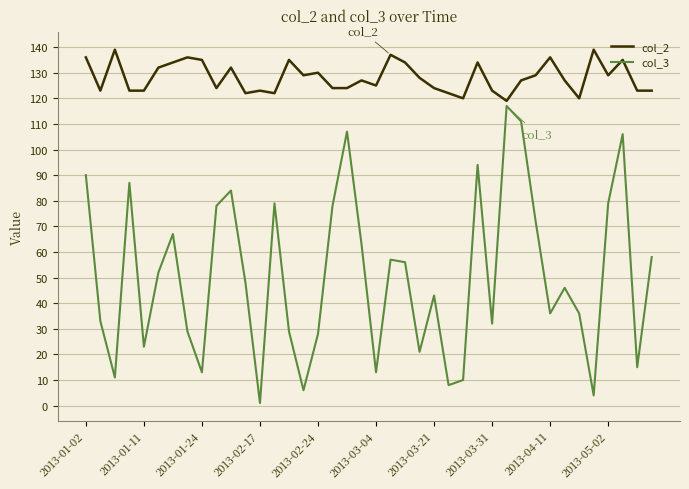

True or false: col_3 and col_2 intersect in this chart.

False